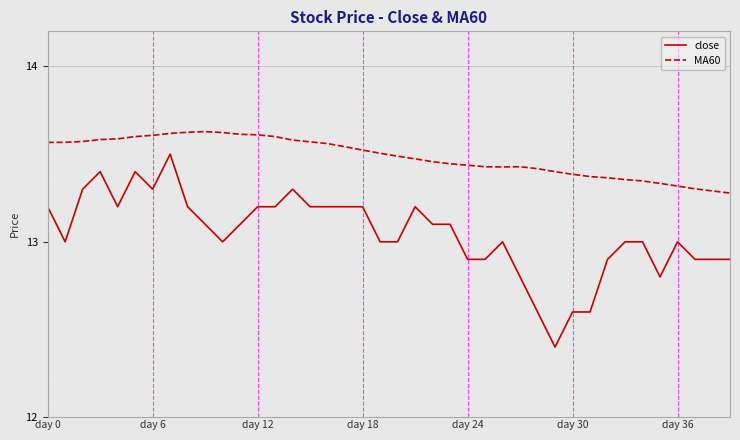

Which series has the largest range (max minus min)?

close